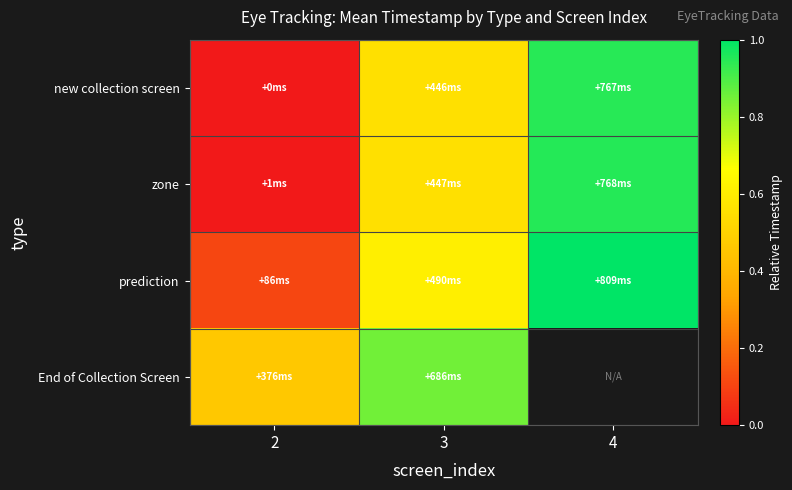

Which series has the largest total across all categories?

prediction